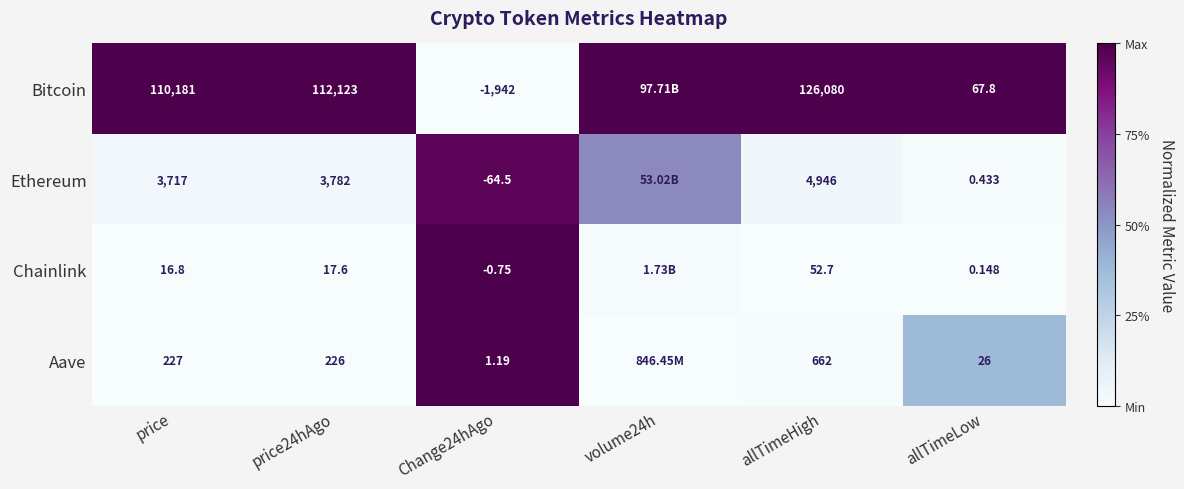

Between price24hAgo and Change24hAgo, which series saw the biggest shift?

Bitcoin